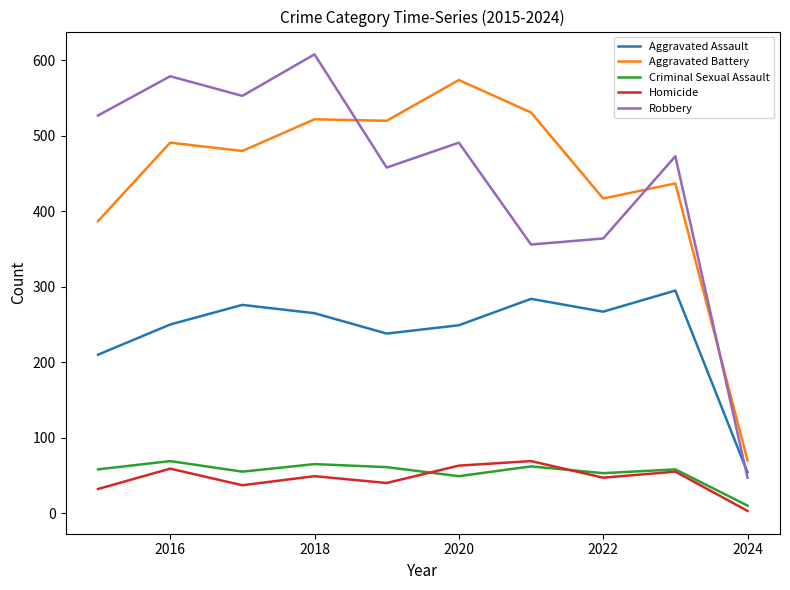

What is the greatest value displayed?

608